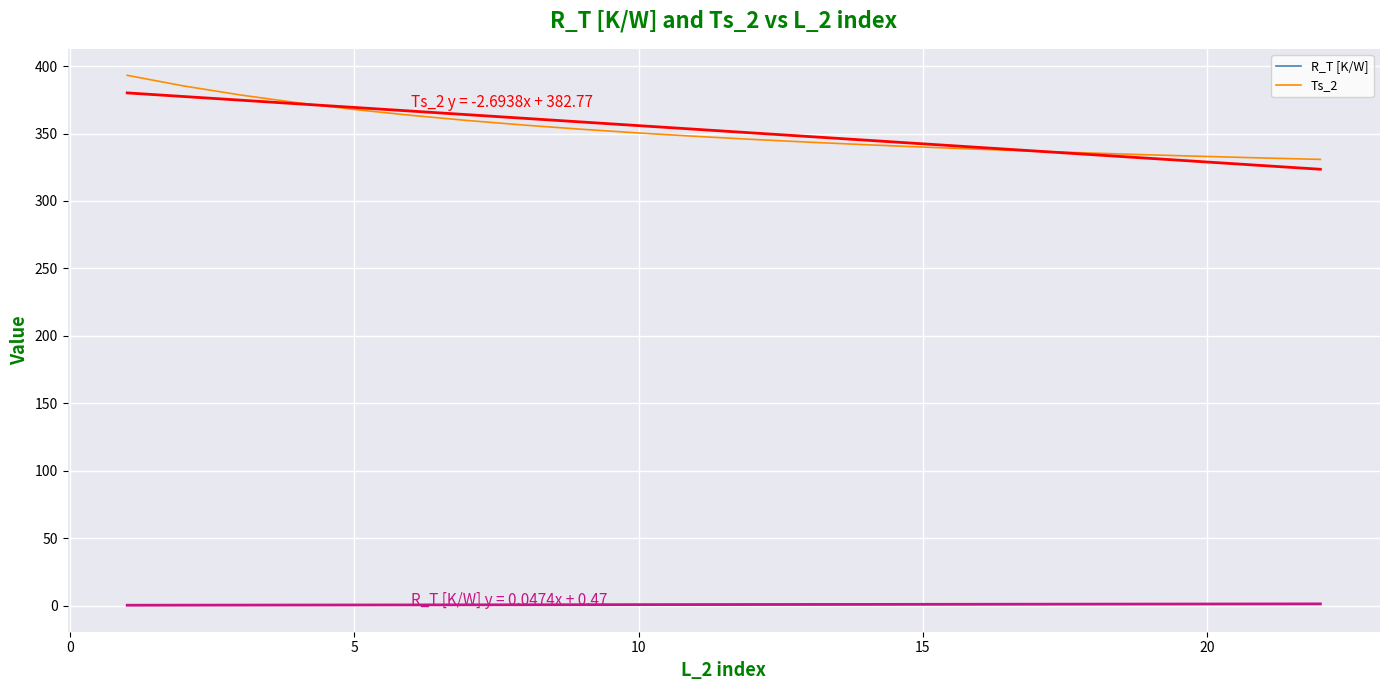

What is the difference between the maximum and minimum values in the R_T [K/W] series?

1.0